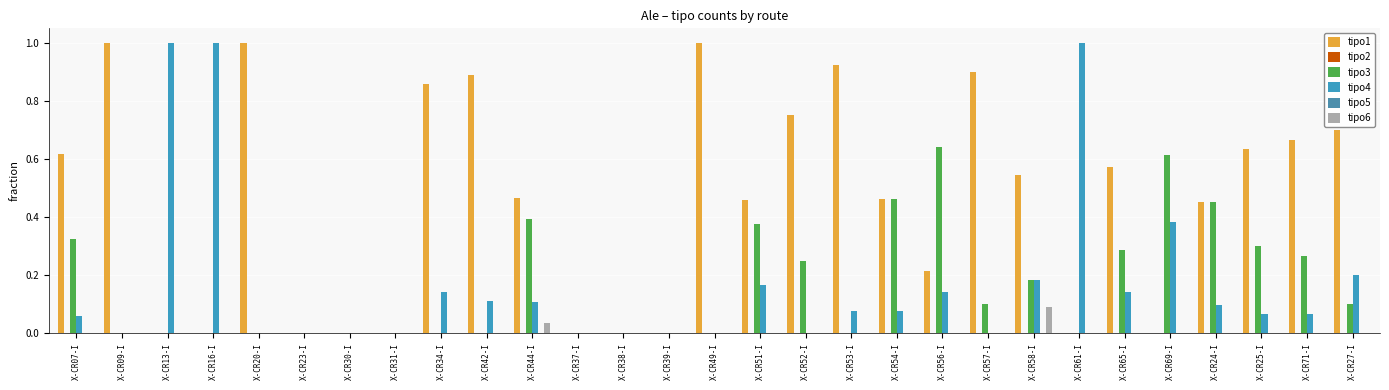

Between X-CR31-I and X-CR52-I, which series saw the biggest shift?

tipo1